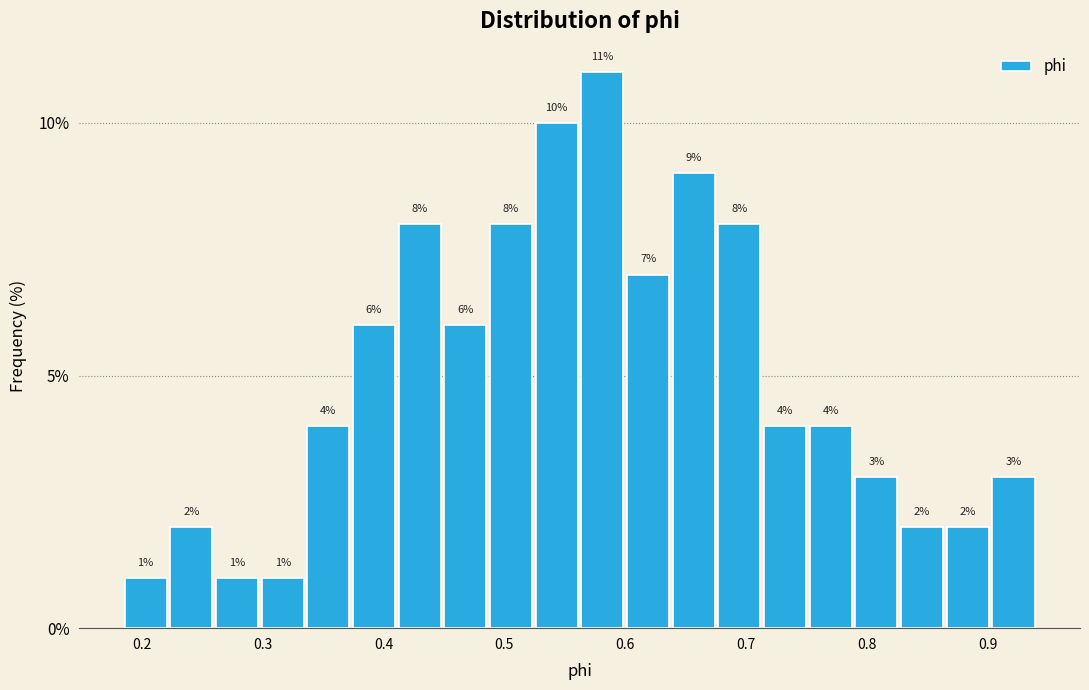

Around what value on the x-axis is the tallest bar? Give the approximate position of its centre, as read against the axis.

0.58